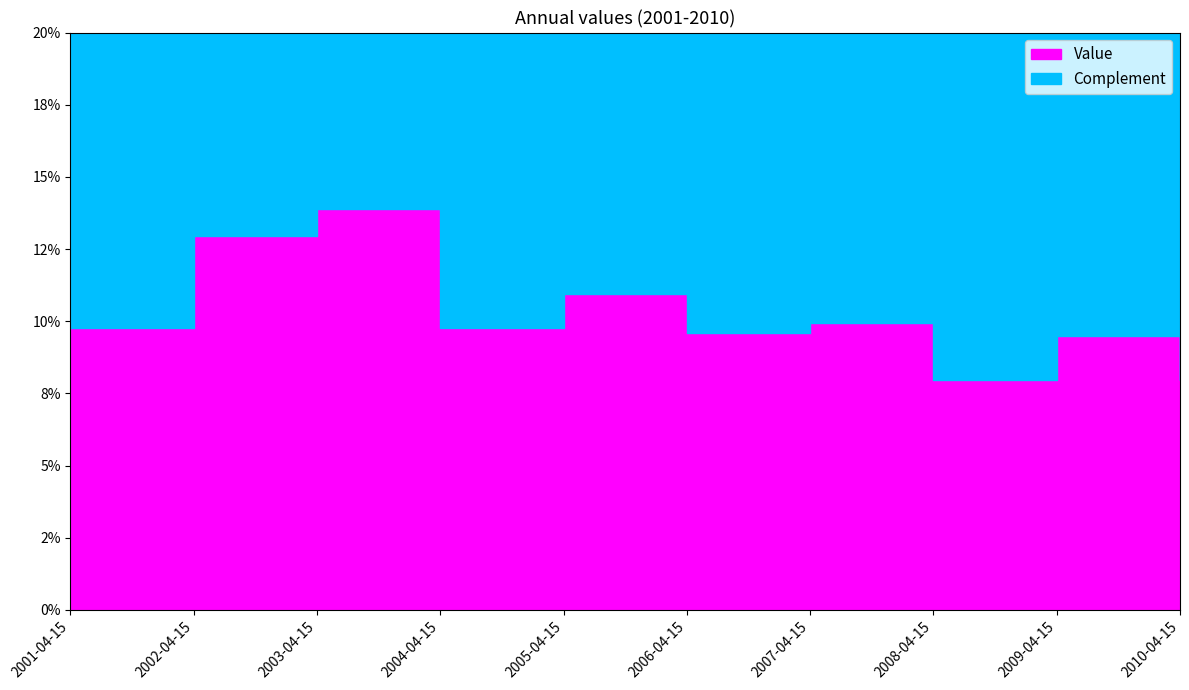

Which has a higher value, 2006-04-15 or 2003-04-15?

2003-04-15